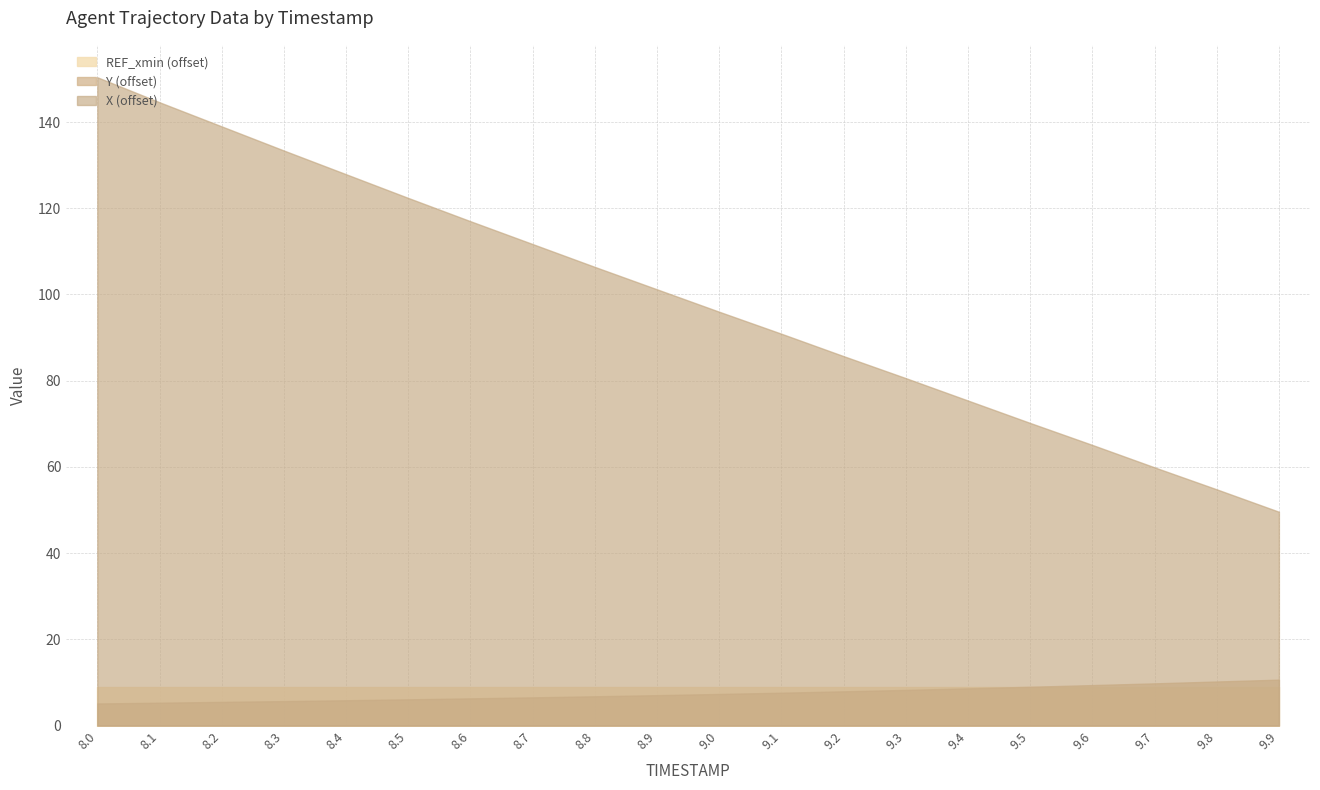

True or false: REF_xmin has more than 1 points higher than both neighbors.

False